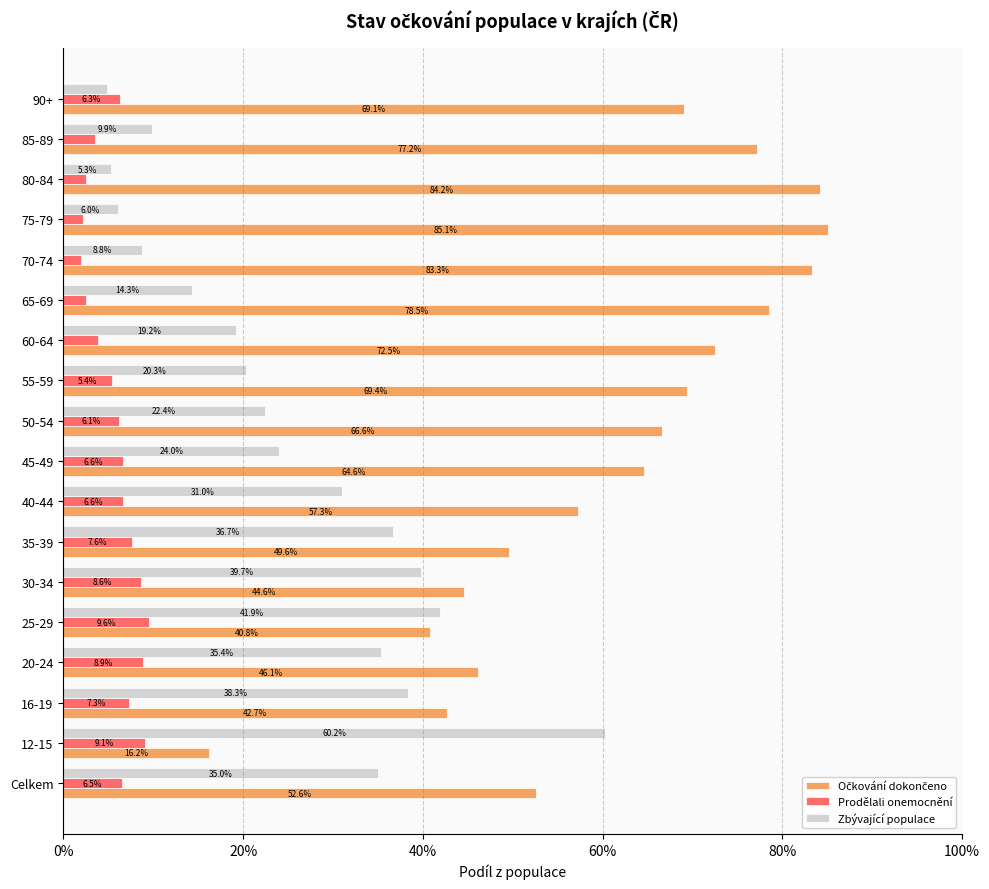

Which category has the lowest value across all series?

70-74